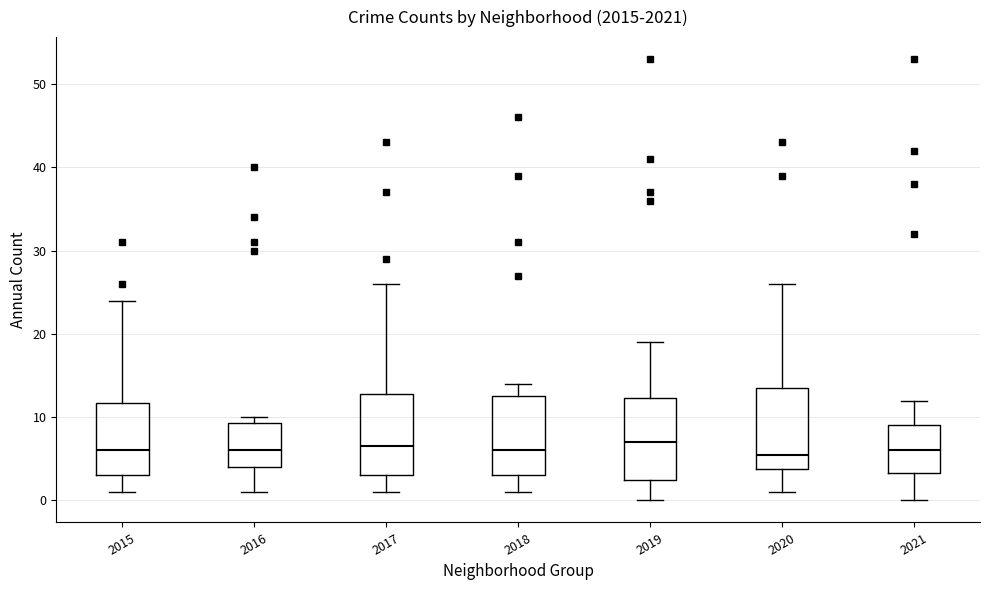

Reading left to right, transcribe this box plot: for each box, give where its median line is, the range the box spans, and where its two whiskers end, as read against the y-axis. The values are not printed on the chart, so give them approximately, as read against the axis.

2015: median 6, box 3 to 12, whiskers 1 to 24
2016: median 6, box 4 to 9, whiskers 1 to 10
2017: median 7, box 3 to 13, whiskers 1 to 26
2018: median 6, box 3 to 13, whiskers 1 to 14
2019: median 7, box 3 to 12, whiskers 0 to 19
2020: median 6, box 4 to 14, whiskers 1 to 26
2021: median 6, box 3 to 9, whiskers 0 to 12